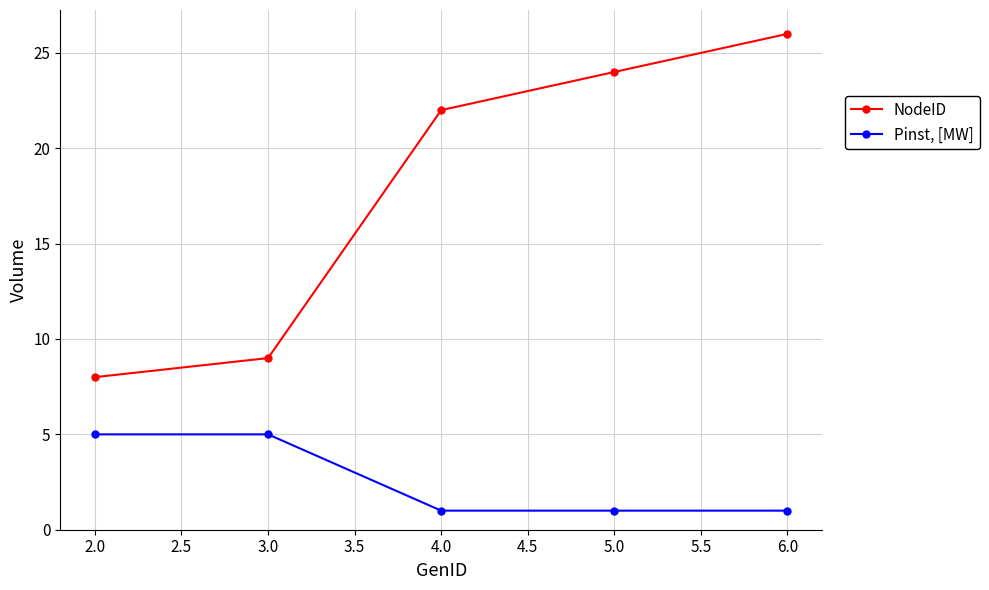

Is it true that Pinst, [MW] equals 1 at 5.0?

True